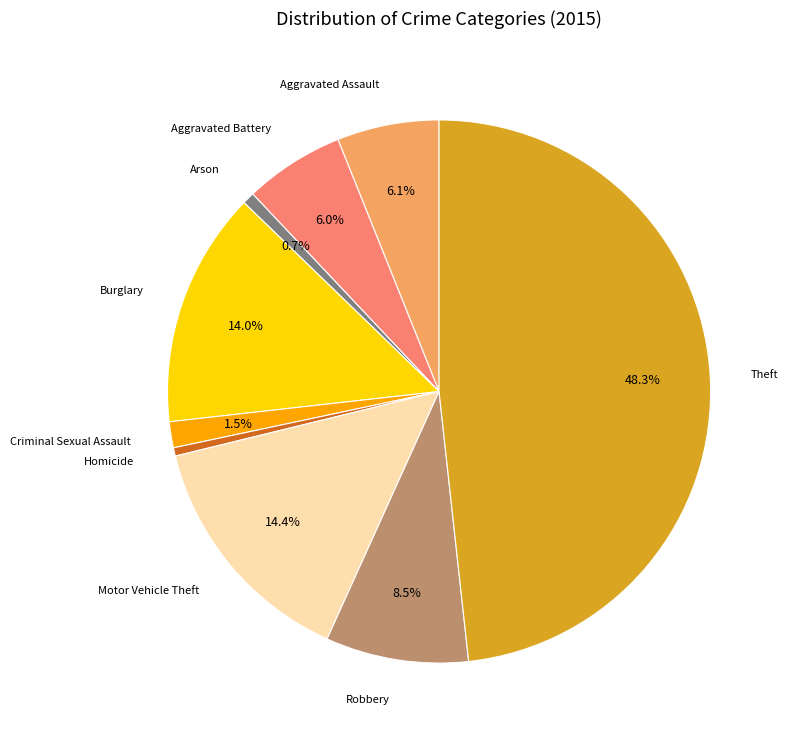

Is there a majority slice in this chart?

No